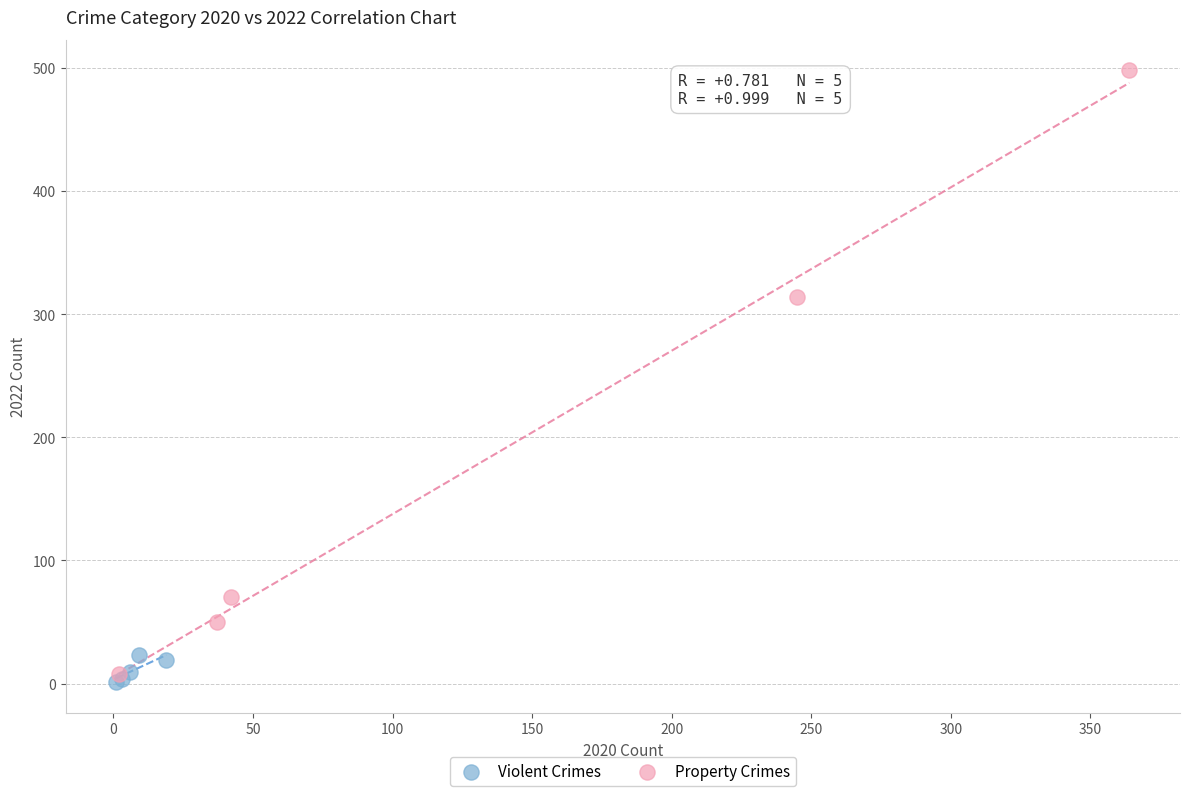

Which series reaches the maximum Y coordinate?

Property Crimes